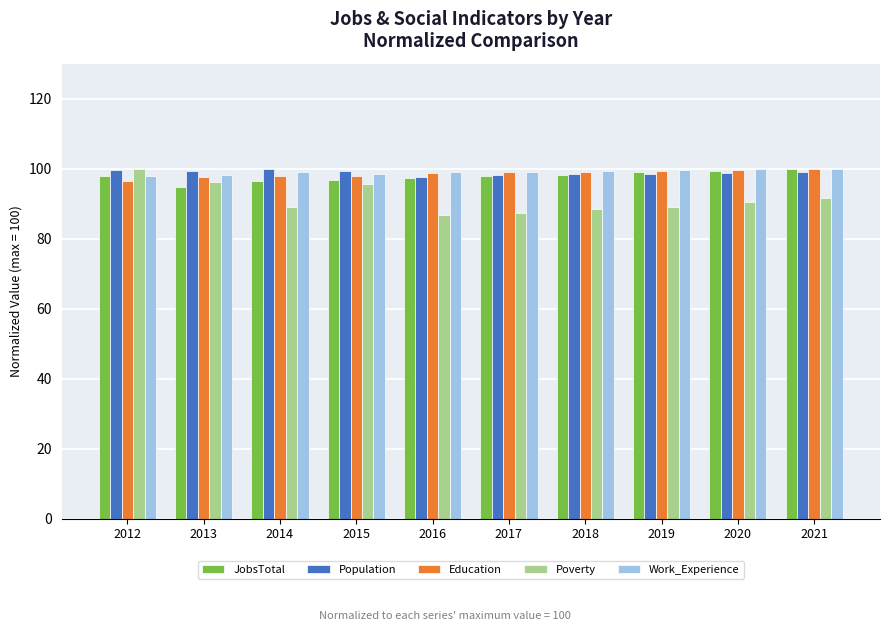

What is the greatest value displayed?

100.0